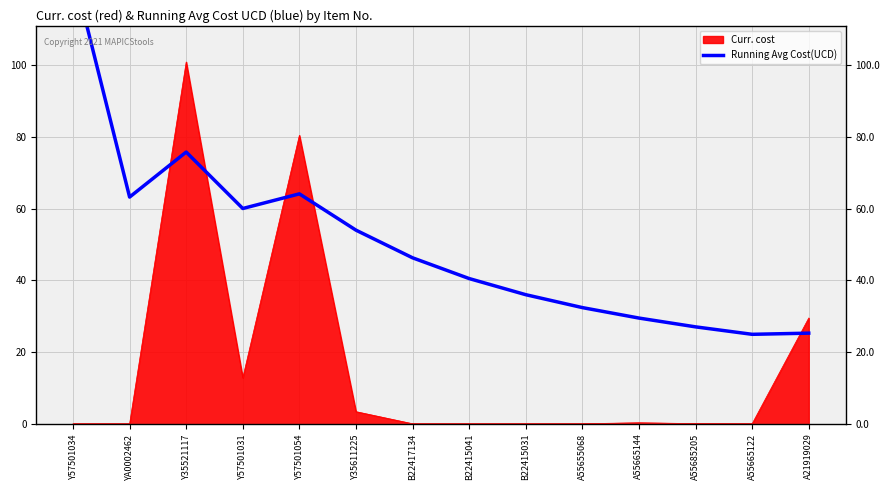

What is the difference between the maximum and minimum values?

101.4